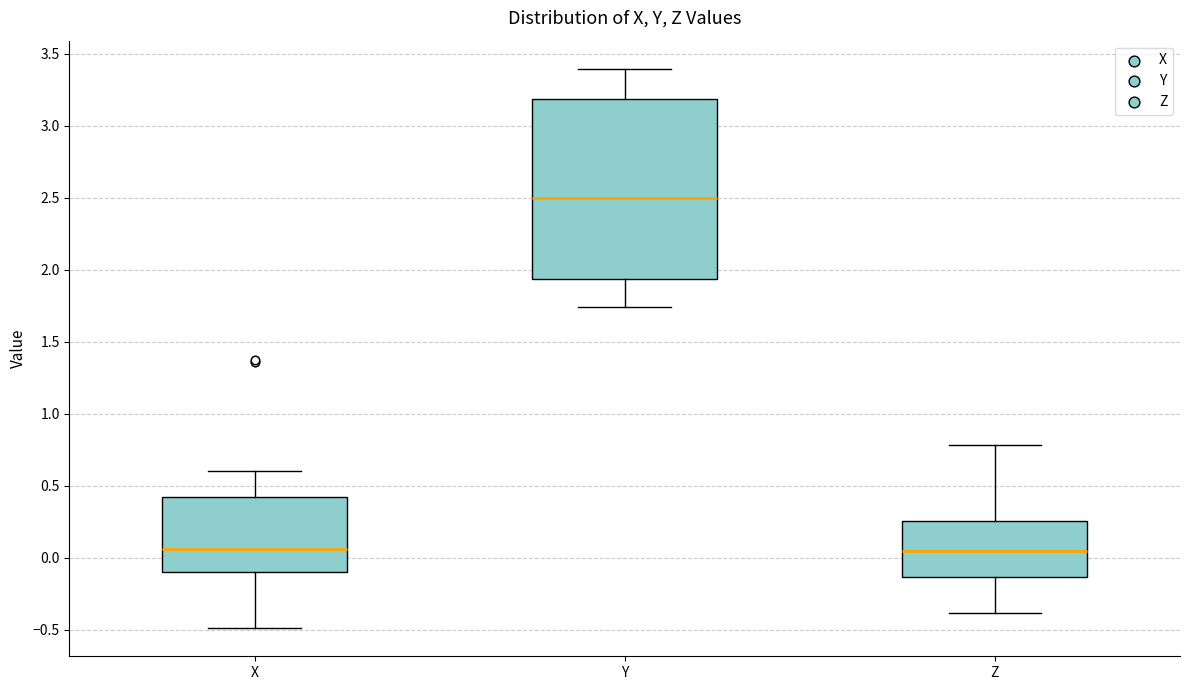

Comparing the boxes themselves (not the whiskers), which one is the tallest?

Y